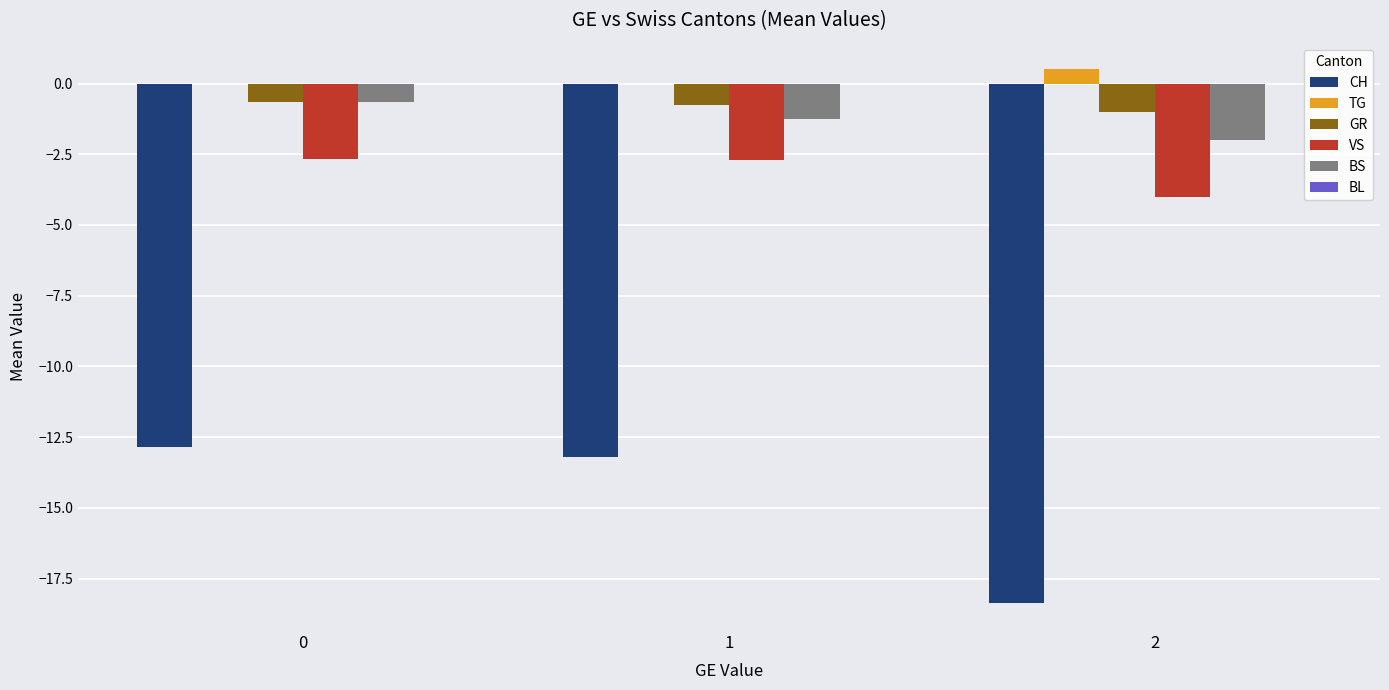

Is it true that VS equals -1.5 at 1?

False